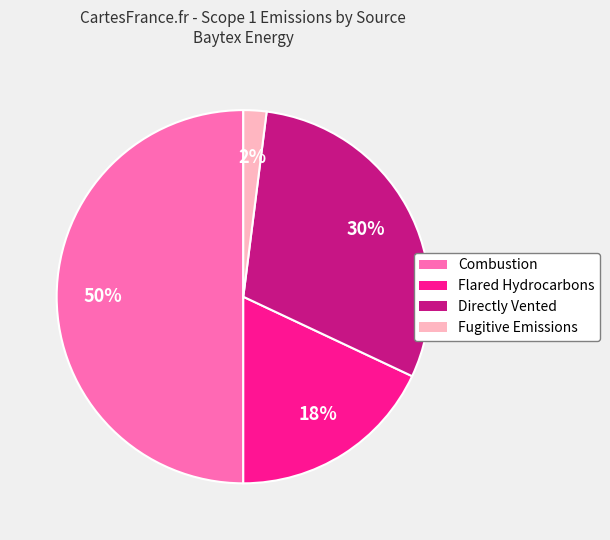

What is the ratio of the value at Flared Hydrocarbons to the value at Directly Vented?

0.6